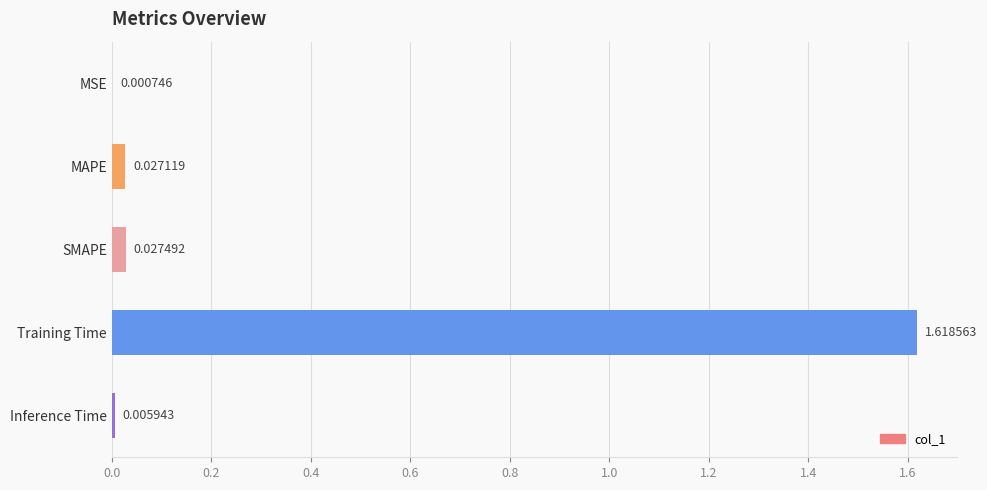

Which has a higher value, MSE or Training Time?

Training Time